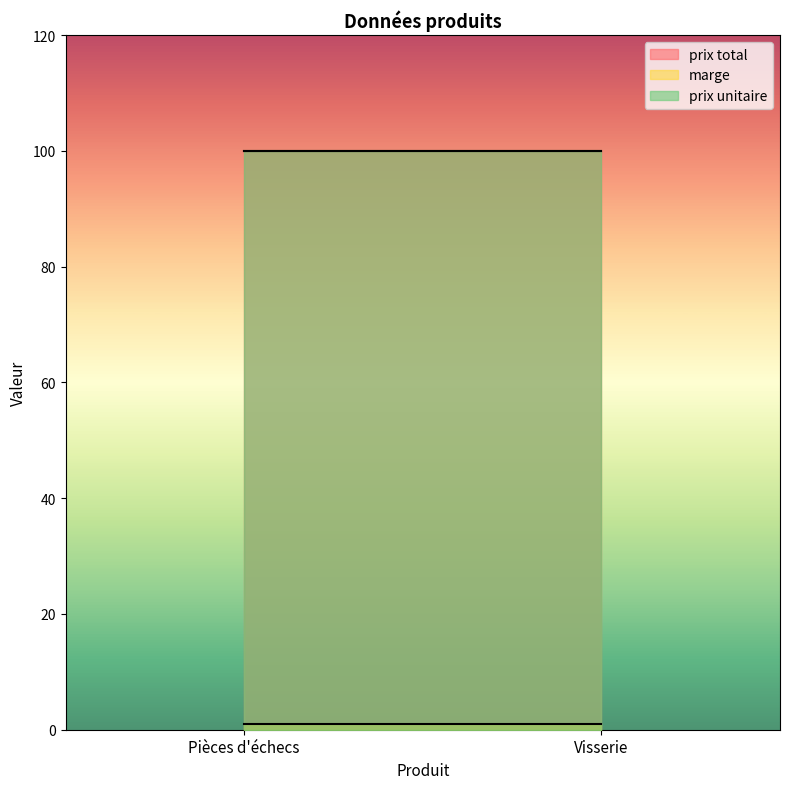

Which category has the highest value in the prix total series?

Pièces d'échecs